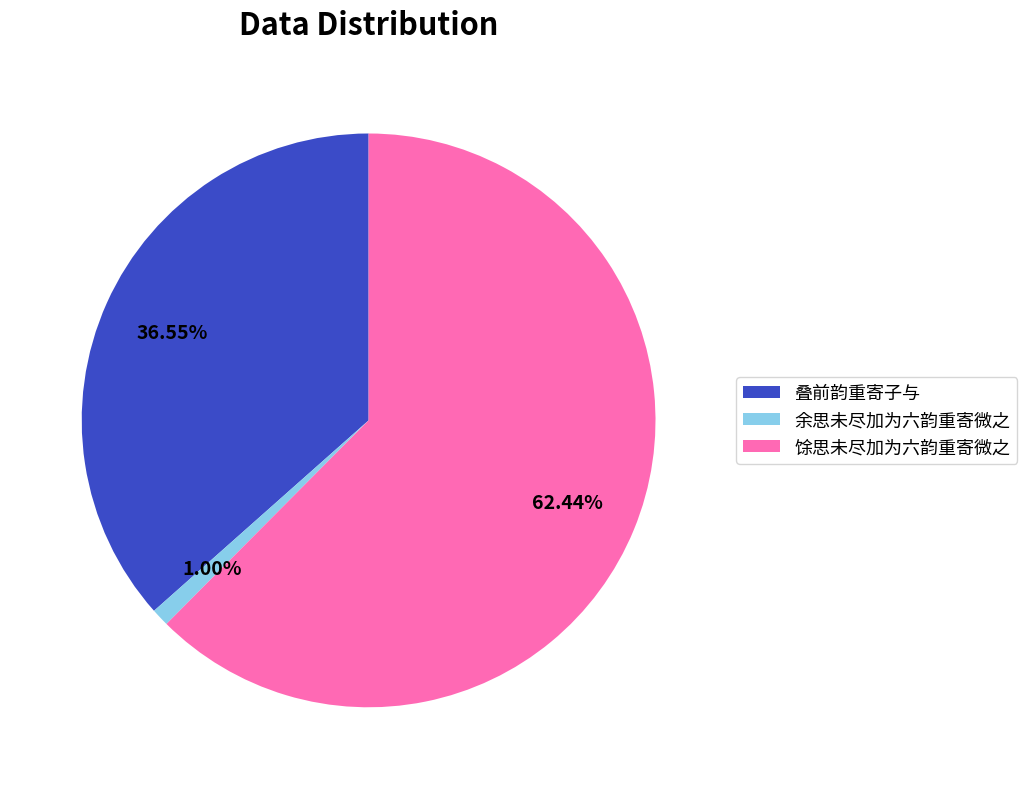

Is 叠前韵重寄子与 the majority of the pie?

No